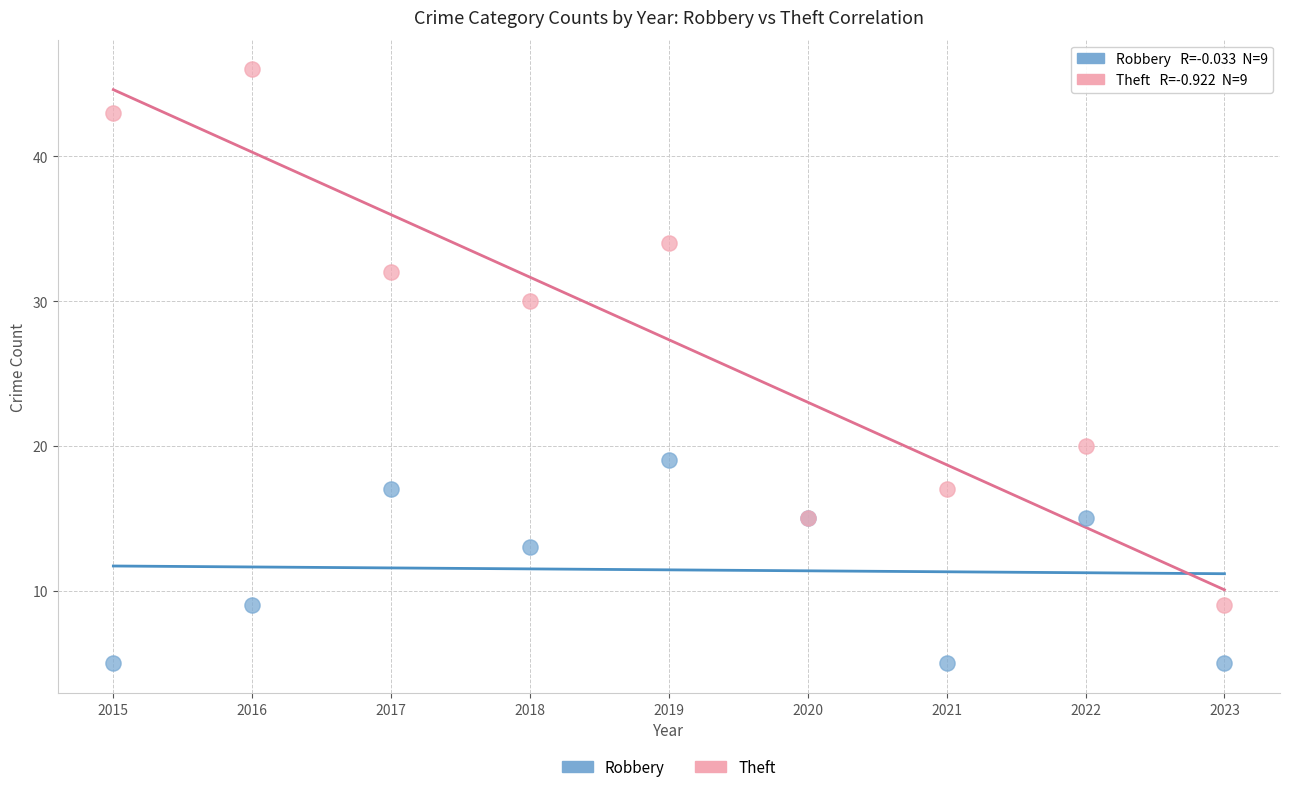

Which series has the largest Y range (max minus min)?

Theft